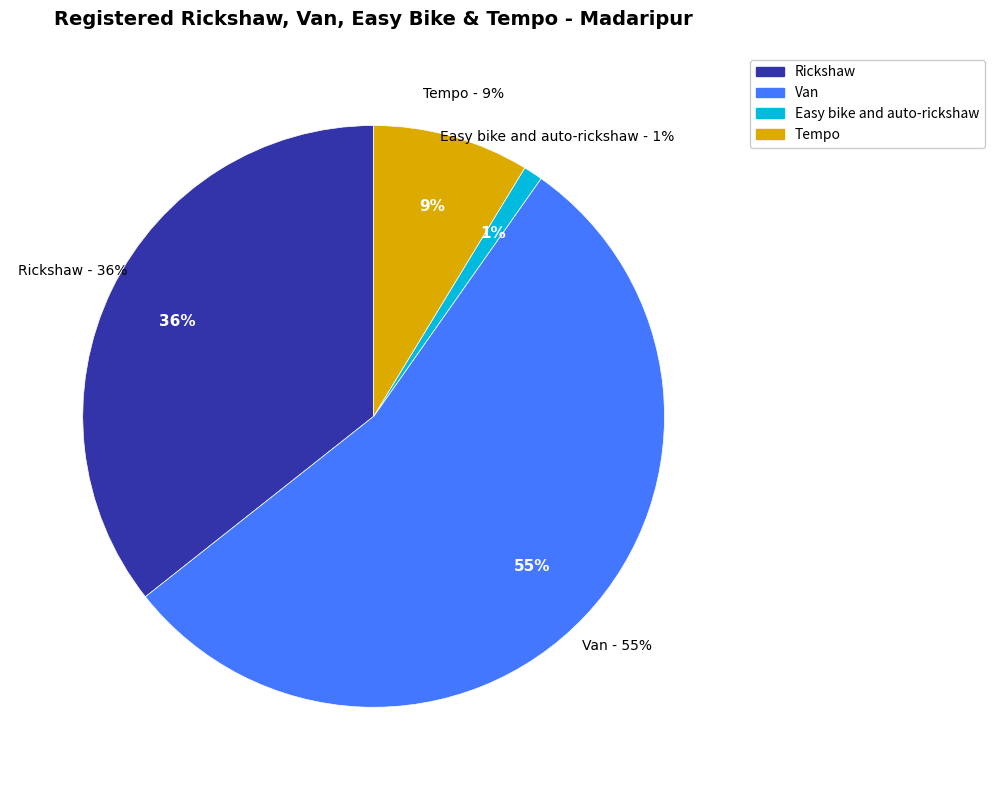

Is it true that Easy bike and auto-rickshaw is 11% of the pie?

False